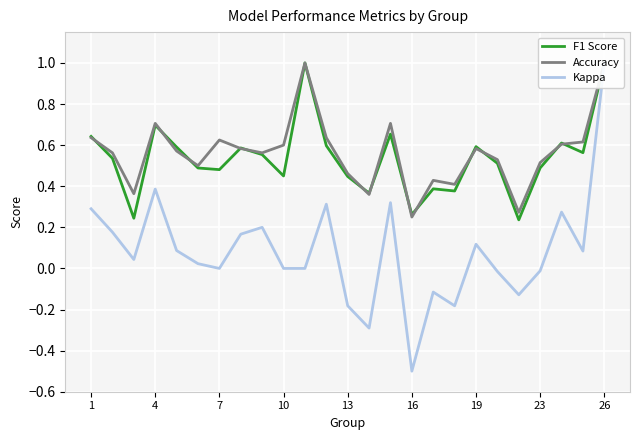

Which series changed the most between 10 and 16?

Kappa